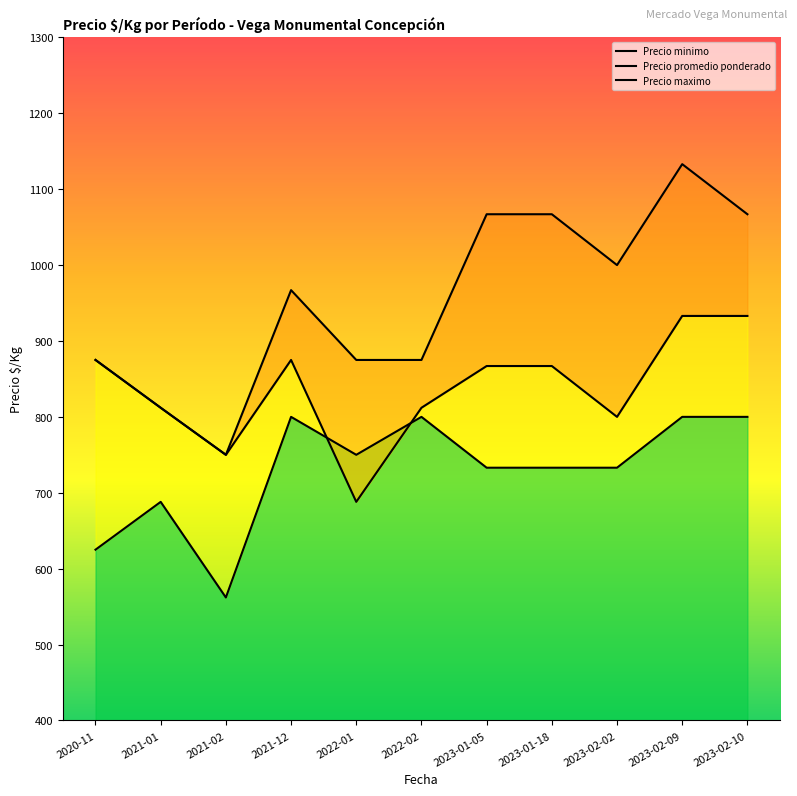

At how many categories does at least one series exceed 778?

10